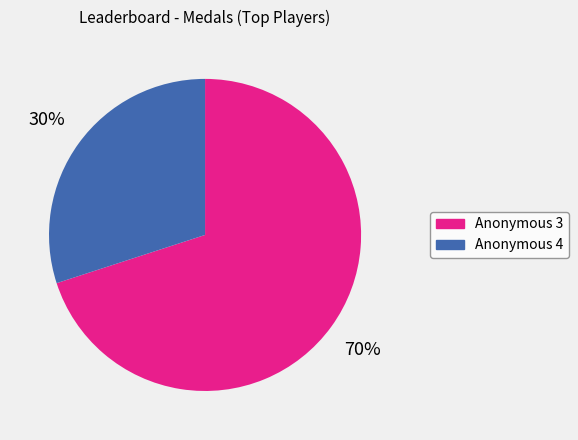

Which has a higher value, Anonymous 4 or Anonymous 3?

Anonymous 3